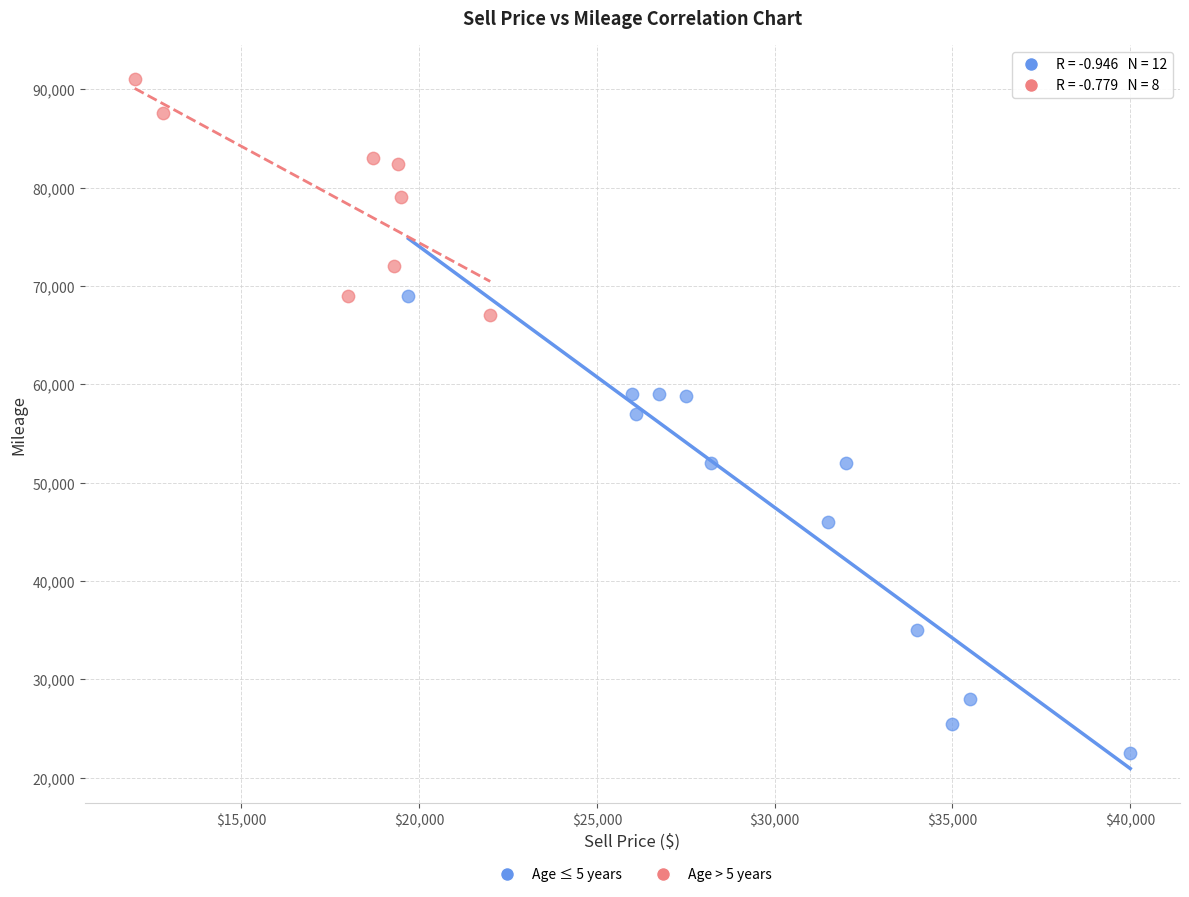

Which series contains the highest Y value?

Age > 5 years